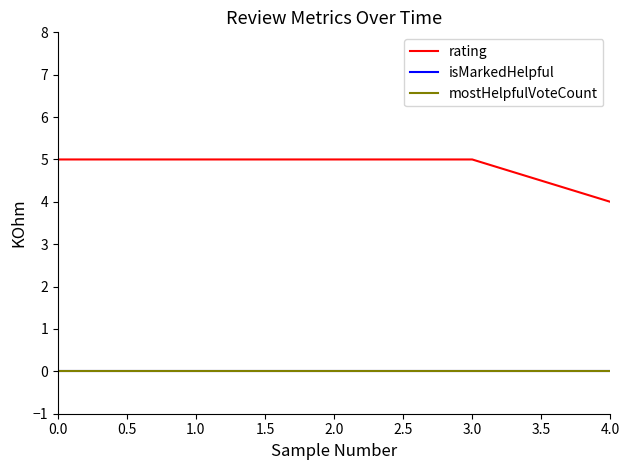

Which series changed the most between 1.0 and 2.0?

rating